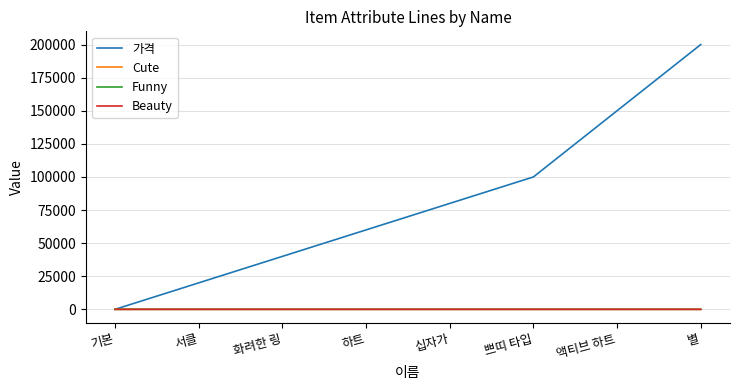

Is the value of 가격 at 십자가 greater than the value of Cute at 하트?

Yes